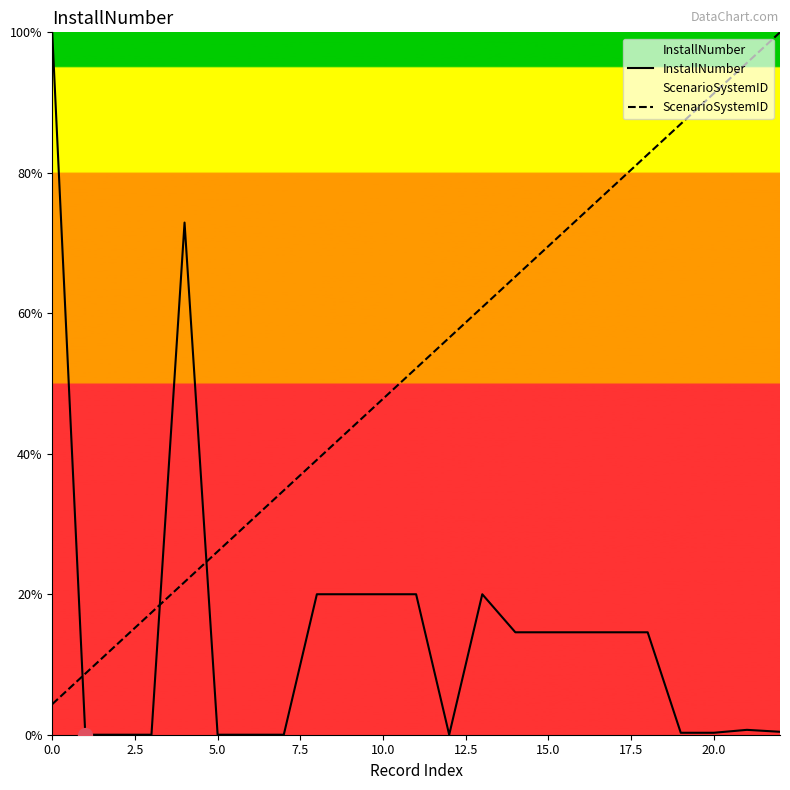

What is the spread (max minus min) of values at 17?

63.7